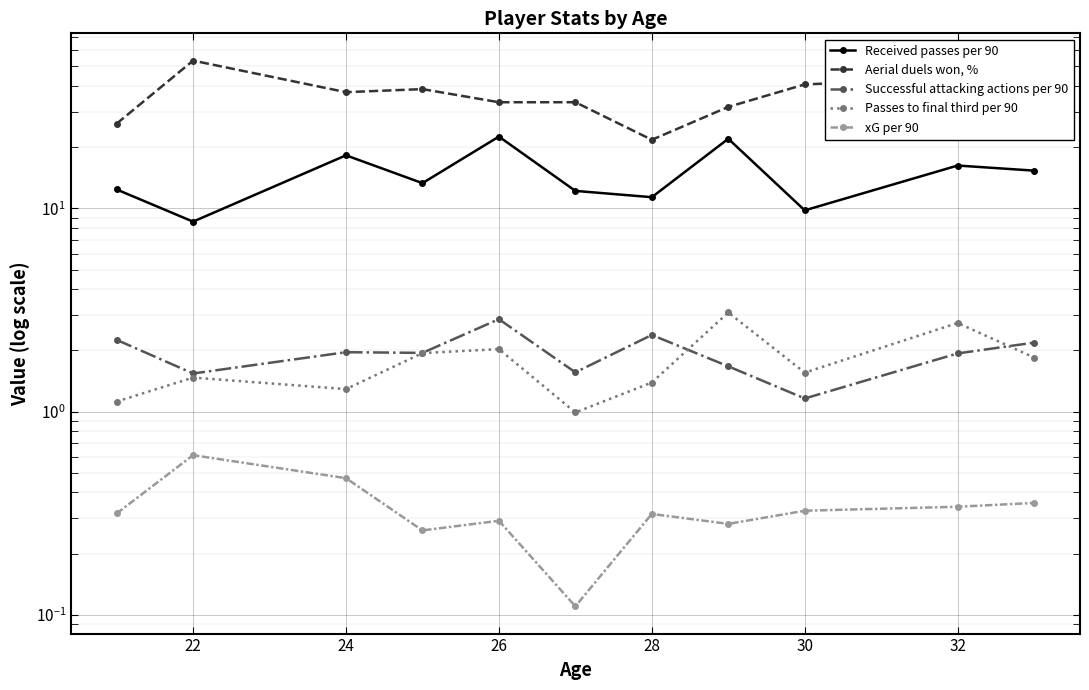

What are all the series names shown in the legend?

Received passes per 90, Aerial duels won, %, Successful attacking actions per 90, Passes to final third per 90, xG per 90